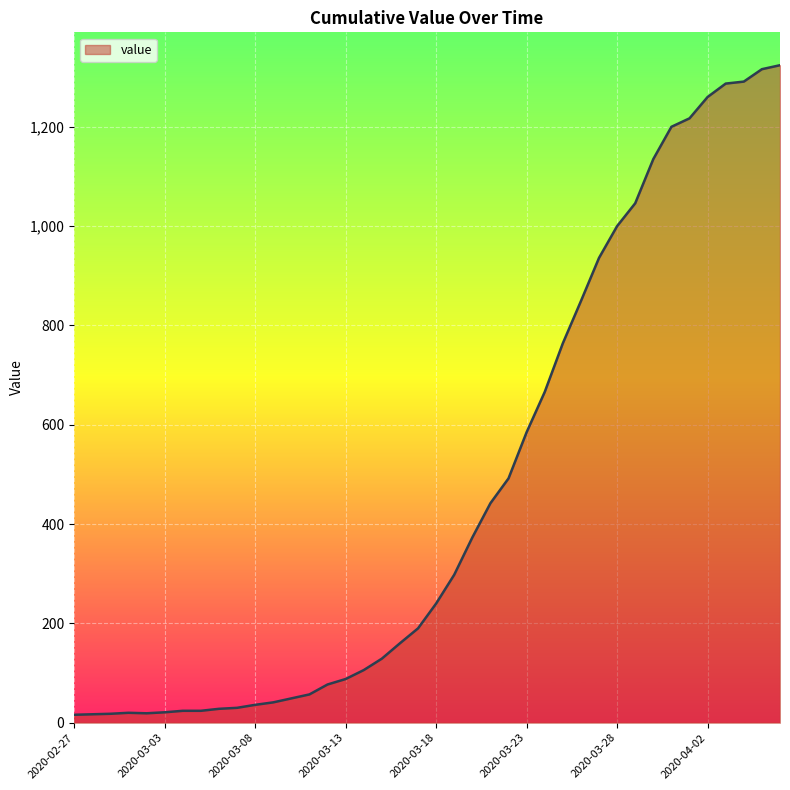

What is the difference between the maximum and minimum values?

1308